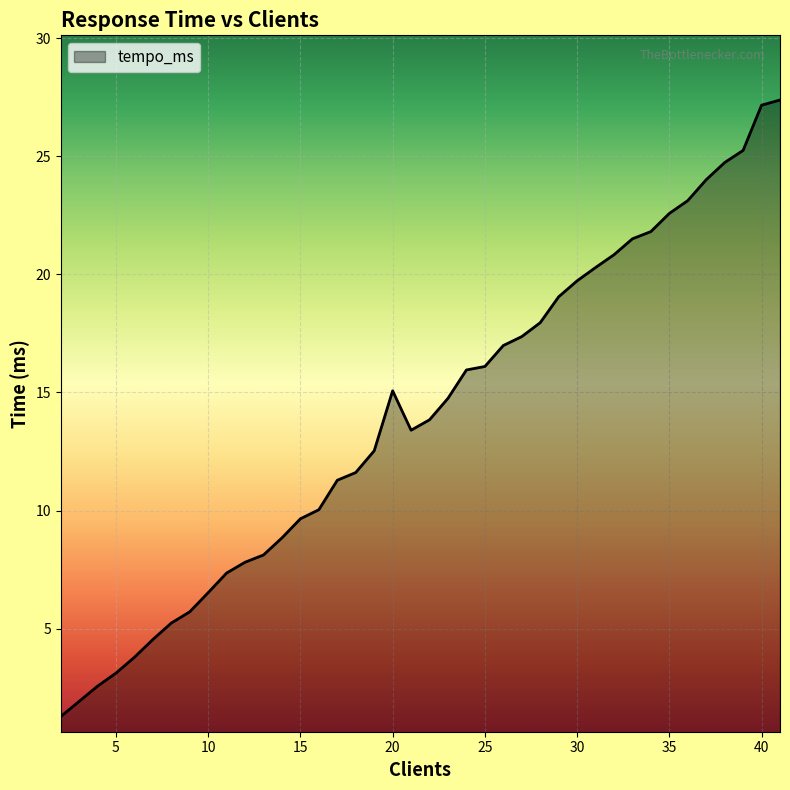

Reading left to right, what are all the values shown in this chart?

1.3	1.9	2.6	3.1	3.8	4.5	5.2	5.7	6.5	7.4	7.8	8.1	8.8	9.7	10.0	11.3	11.6	12.5	15.1	13.4	13.8	14.8	16.0	16.1	17.0	17.4	18.0	19.1	19.7	20.3	20.8	21.5	21.8	22.6	23.1	24.0	24.7	25.2	27.2	27.4